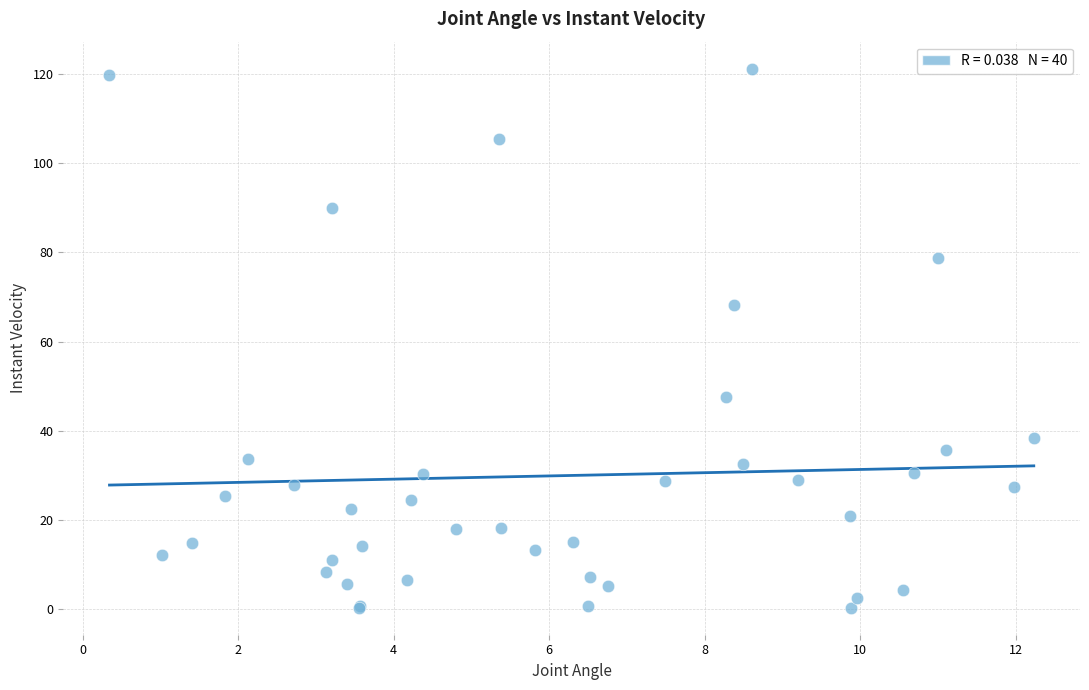

What Y value in the scatter plot is closest to 60?

68.1